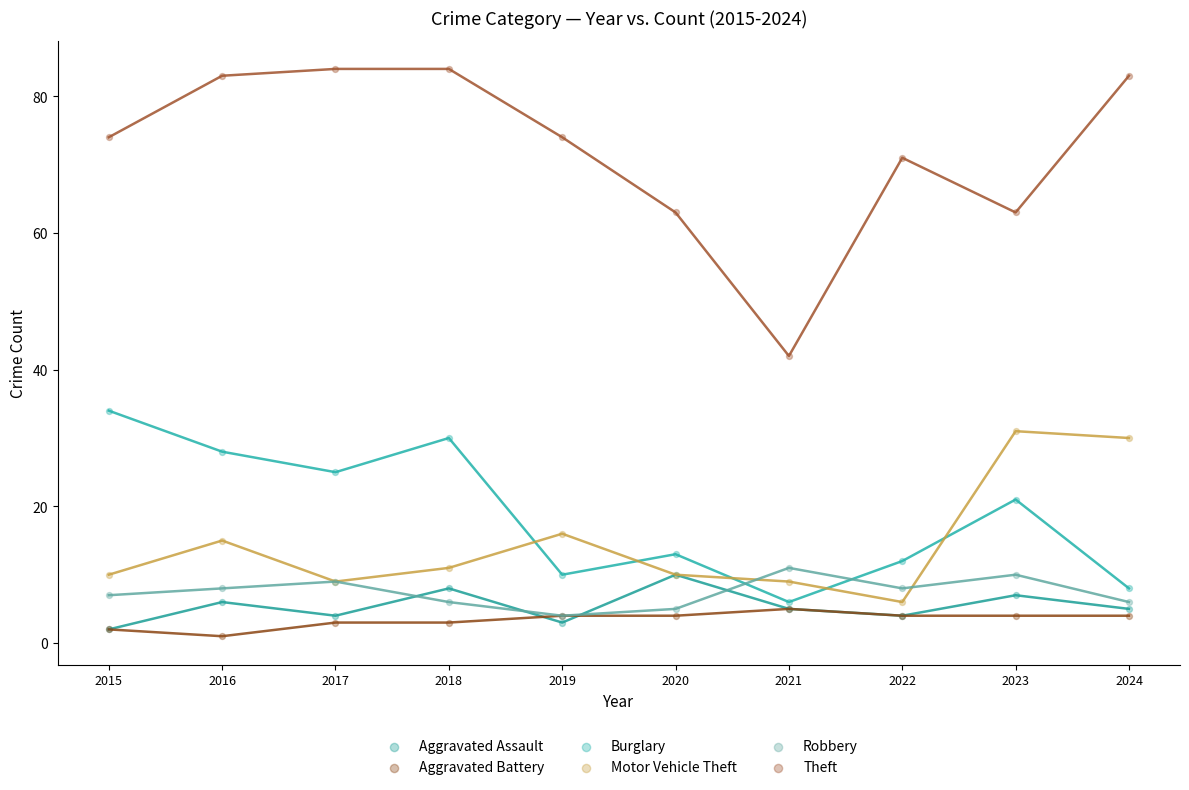

In the Motor Vehicle Theft series, what Y value is closest to 18?

16